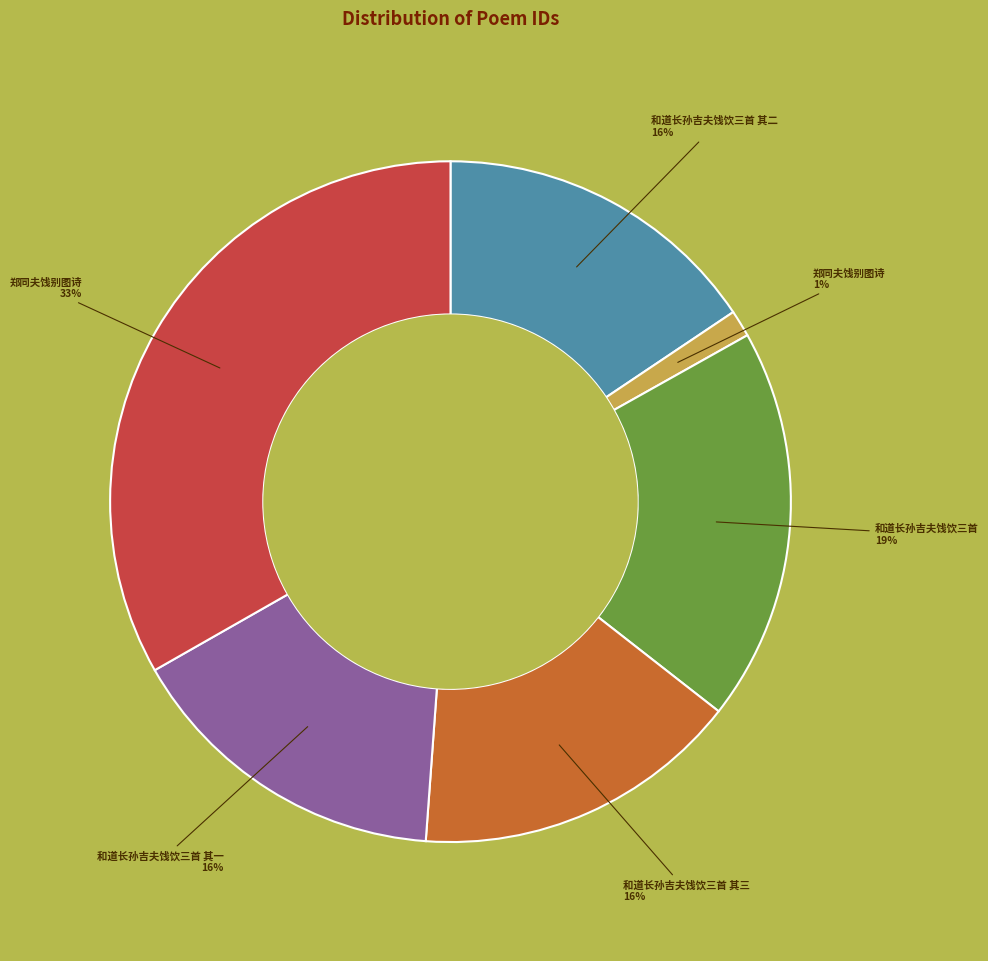

Does any single category account for the majority?

No